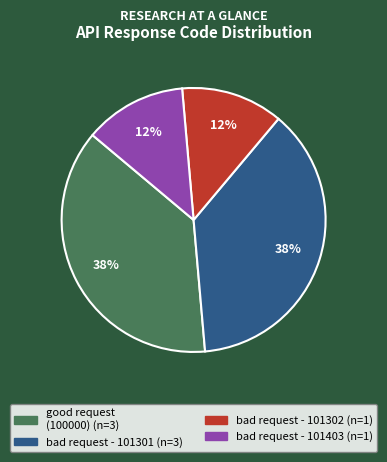

Does any single category account for the majority?

No